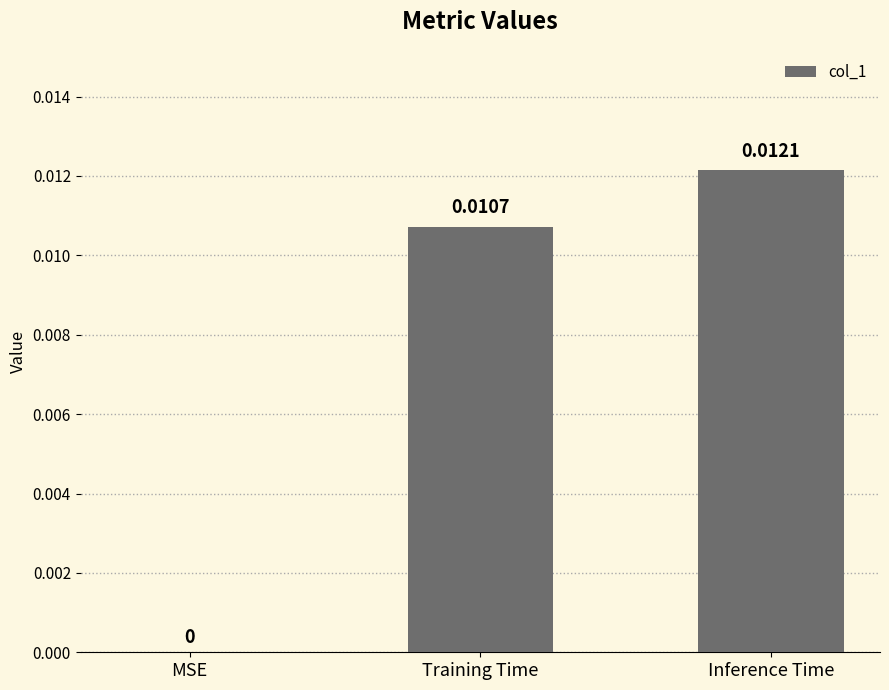

At which label is the value closest to 0?

MSE